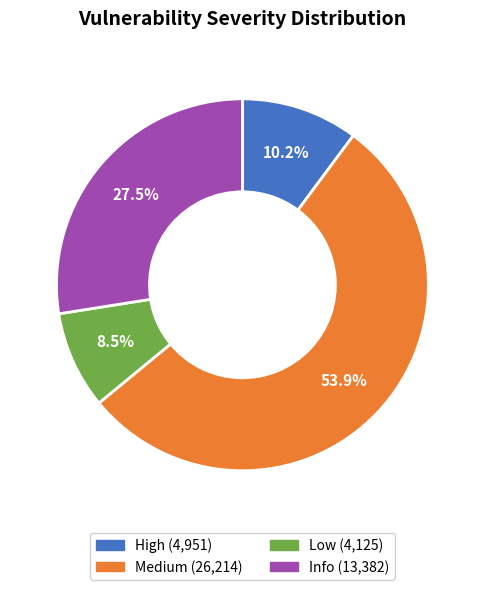

What is the largest slice in the pie chart?

Medium